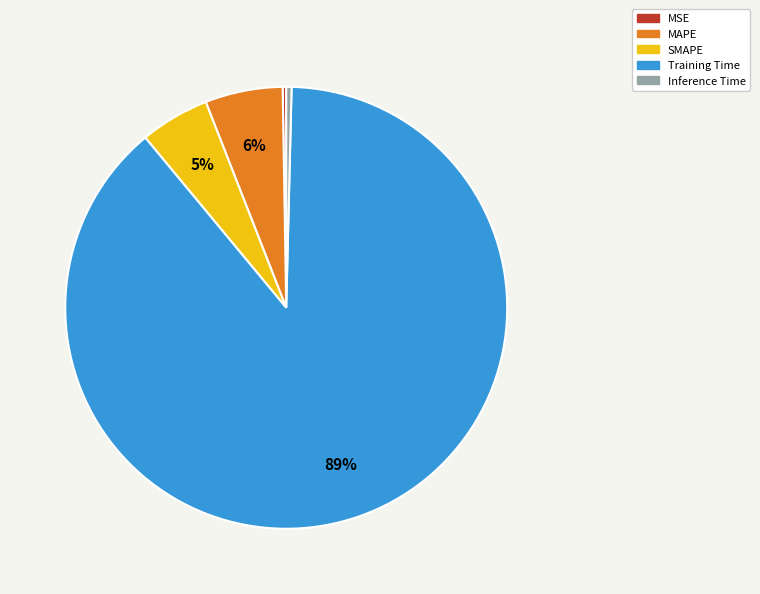

Combined, do Training Time and SMAPE account for over 50%?

Yes